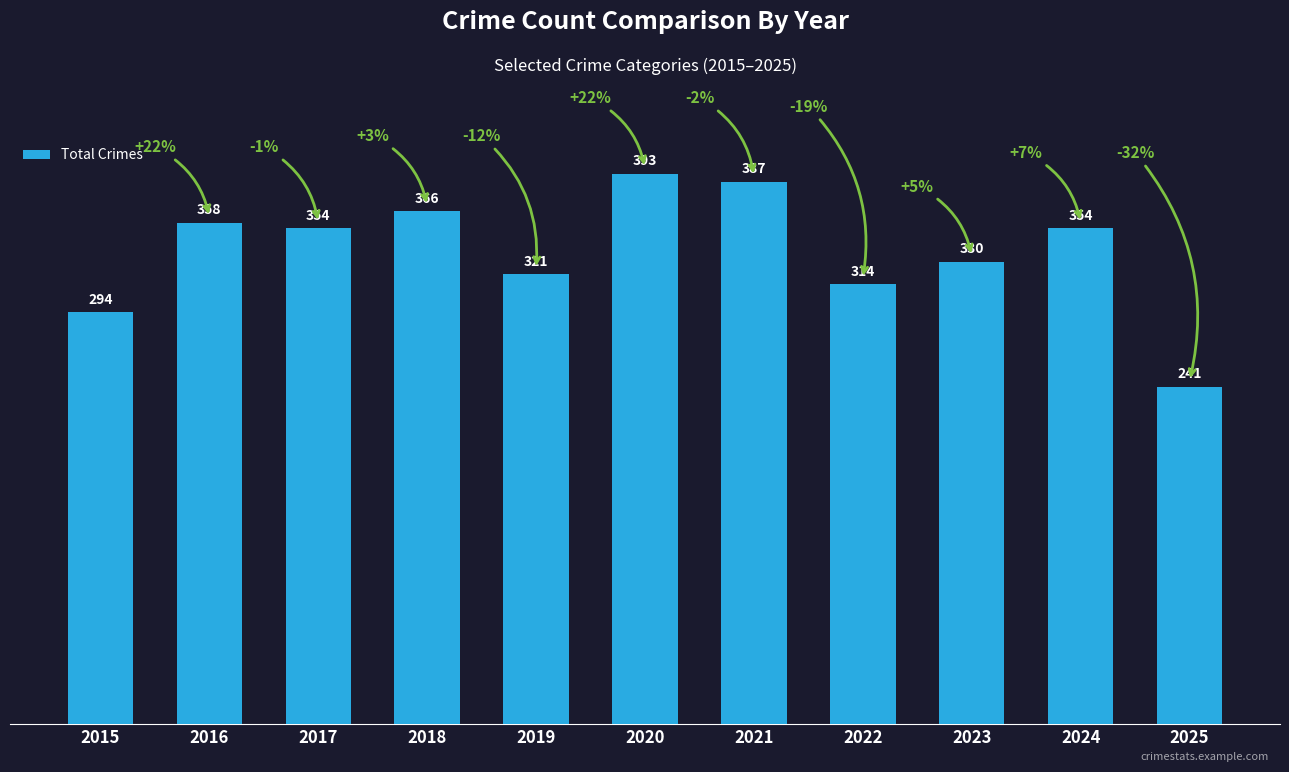

Reading left to right, what are all the values shown in this chart?

294	358	354	366	321	393	387	314	330	354	241